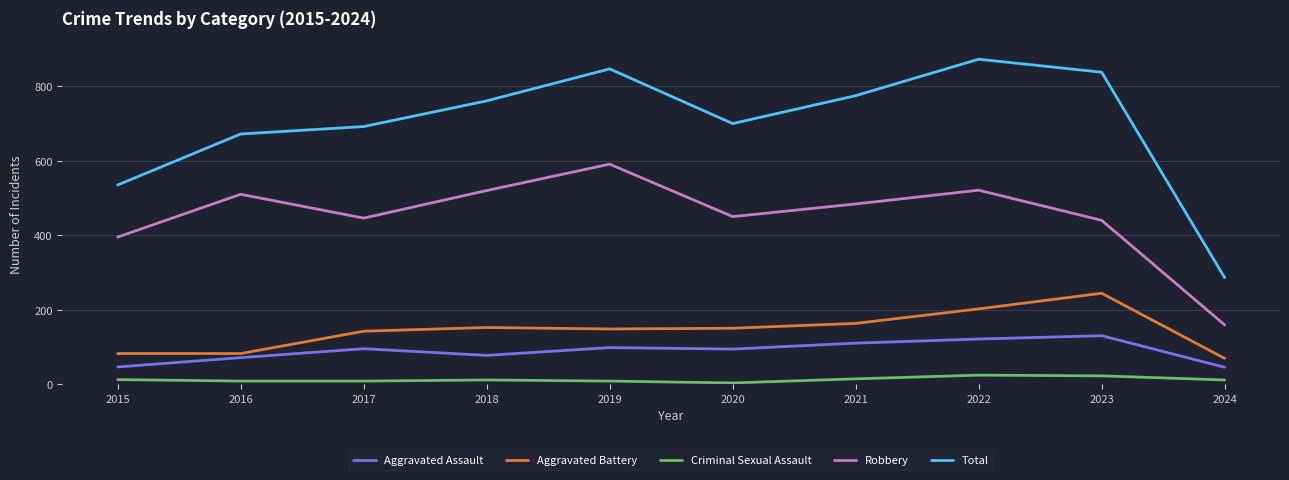

Which series changed the most between 2016 and 2022?

Total